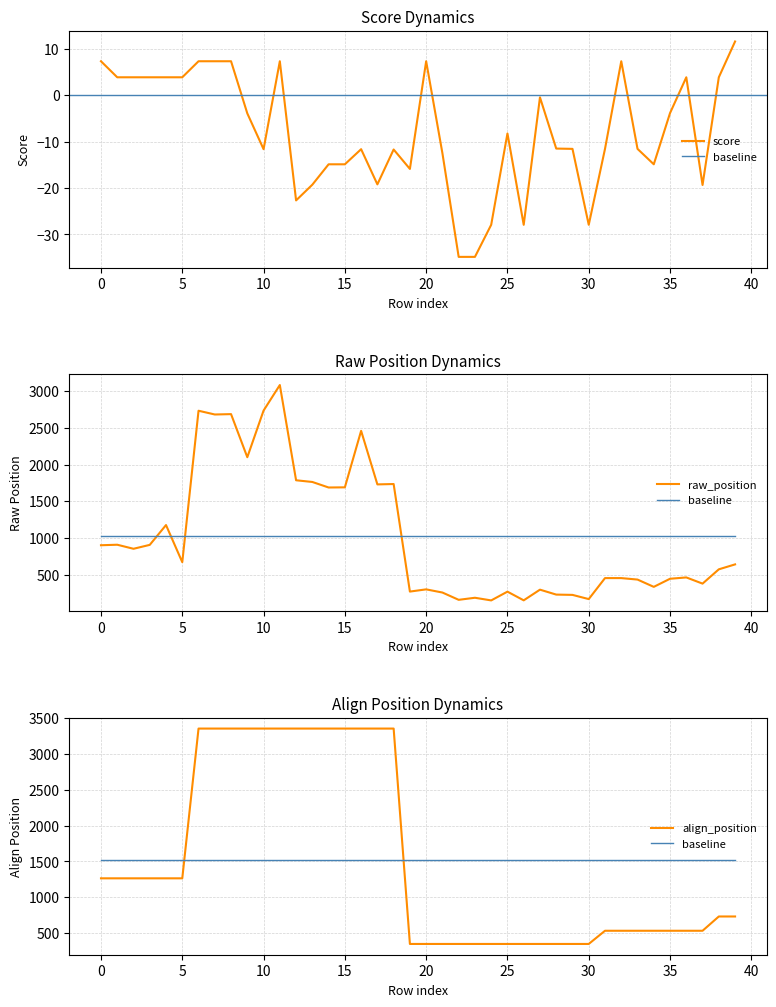

What is the minimum value for align_position?

350.0